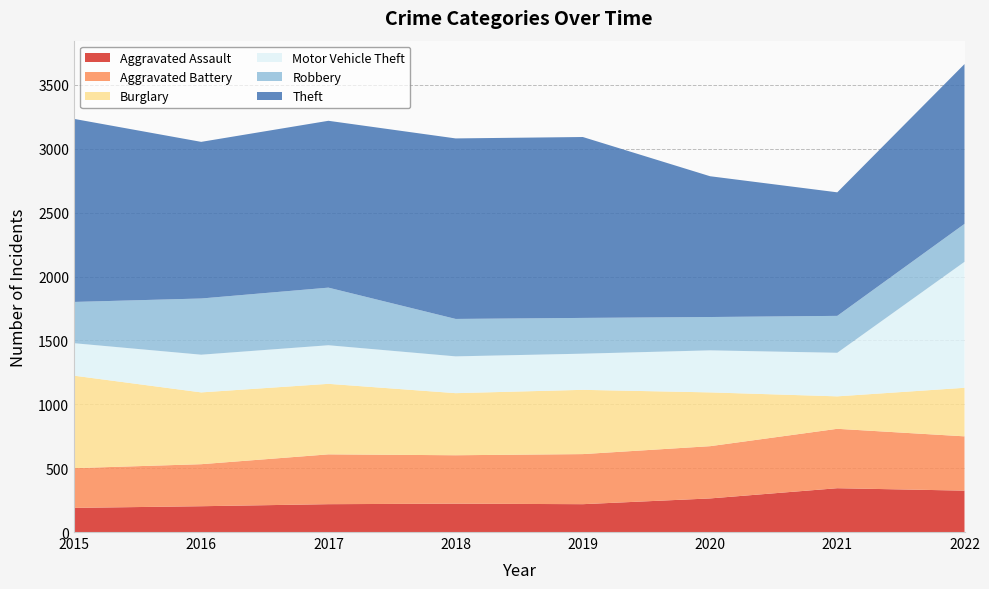

Reading left to right, extract all data points from this chart.

Aggravated Assault: 2015=189	2016=202	2017=218	2018=222	2019=218	2020=263	2021=343	2022=324
Aggravated Battery: 2015=311	2016=329	2017=390	2018=379	2019=392	2020=409	2021=465	2022=425
Burglary: 2015=724	2016=562	2017=552	2018=486	2019=503	2020=421	2021=254	2022=380
Motor Vehicle Theft: 2015=254	2016=295	2017=302	2018=288	2019=283	2020=329	2021=341	2022=986
Robbery: 2015=323	2016=440	2017=451	2018=293	2019=280	2020=261	2021=289	2022=297
Theft: 2015=1433	2016=1226	2017=1306	2018=1413	2019=1416	2020=1102	2021=967	2022=1251